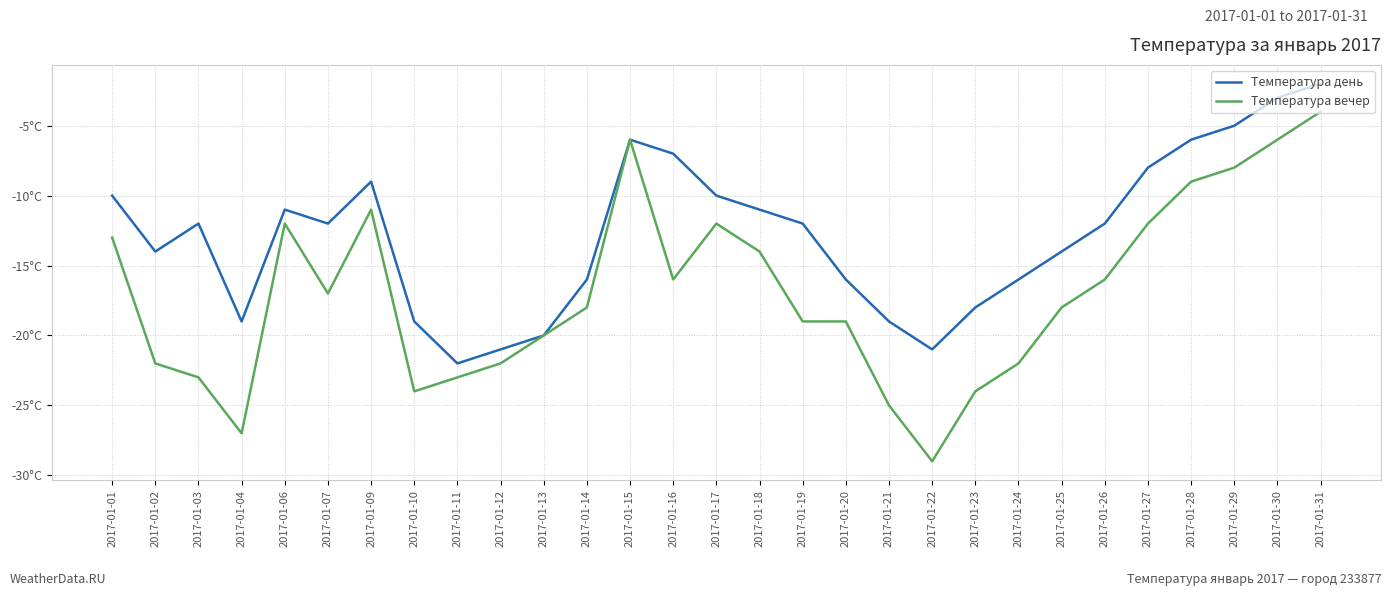

Reading left to right, transcribe all the data shown in this chart.

Температура день: -10	-14	-12	-19	-11	-12	-9	-19	-22	-21	-20	-16	-6	-7	-10	-11	-12	-16	-19	-21	-18	-16	-14	-12	-8	-6	-5	-3	-2
Температура вечер: -13	-22	-23	-27	-12	-17	-11	-24	-23	-22	-20	-18	-6	-16	-12	-14	-19	-19	-25	-29	-24	-22	-18	-16	-12	-9	-8	-6	-4